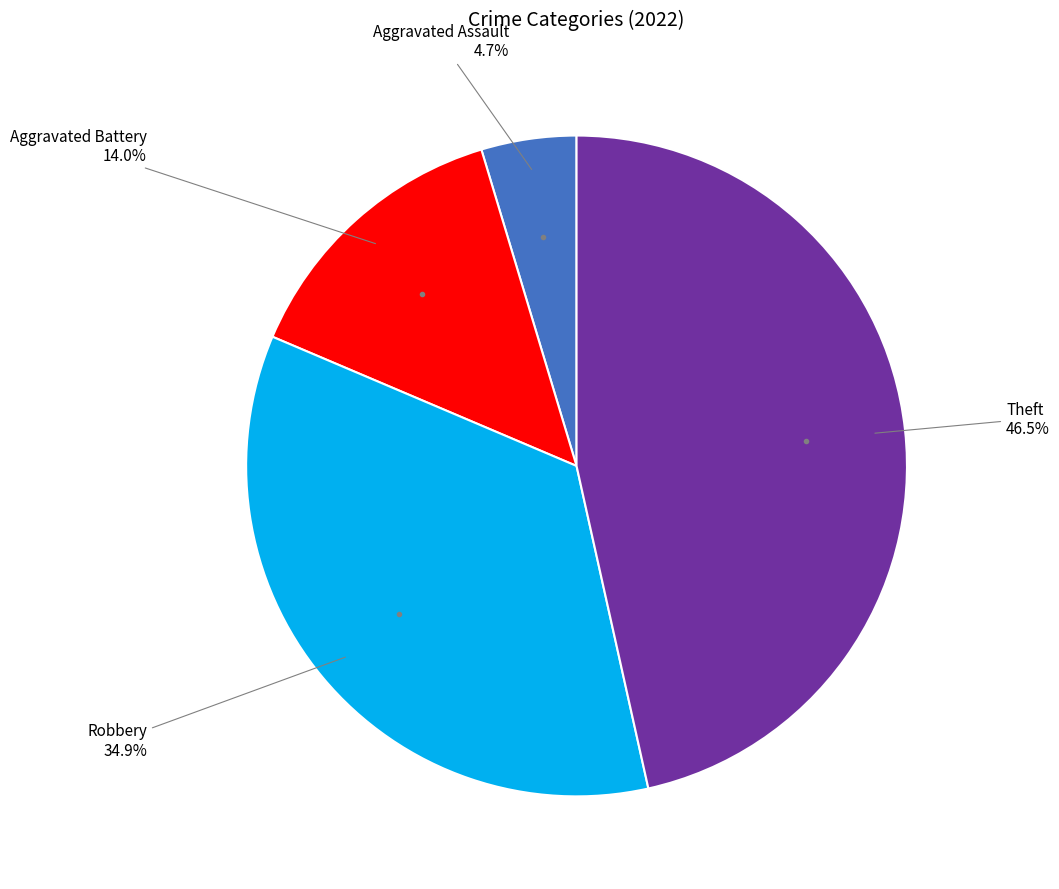

Is there a majority slice in this chart?

No